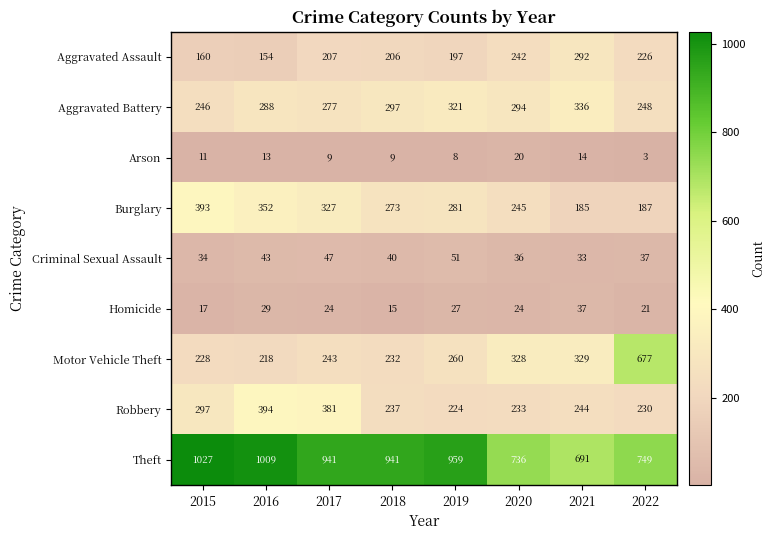

What is the sum of all Arson values?

87